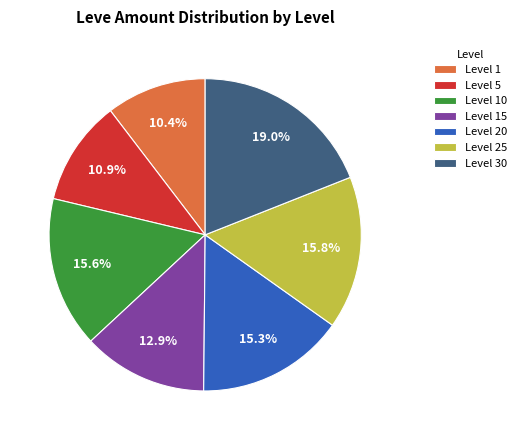

Does Level 10 represent more than half of the total?

No